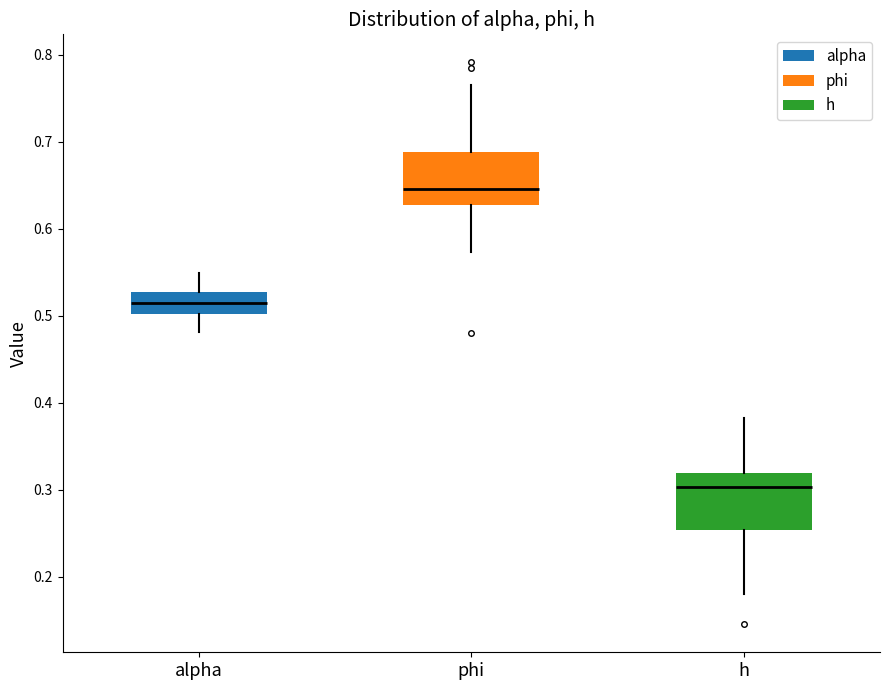

Reading left to right, transcribe this box plot: for each box, give where its median line is, the range the box spans, and where its two whiskers end, as read against the y-axis. The values are not printed on the chart, so give them approximately, as read against the axis.

alpha: median 0.51, box 0.50 to 0.53, whiskers 0.48 to 0.55
phi: median 0.65, box 0.63 to 0.69, whiskers 0.57 to 0.77
h: median 0.30, box 0.25 to 0.32, whiskers 0.18 to 0.38